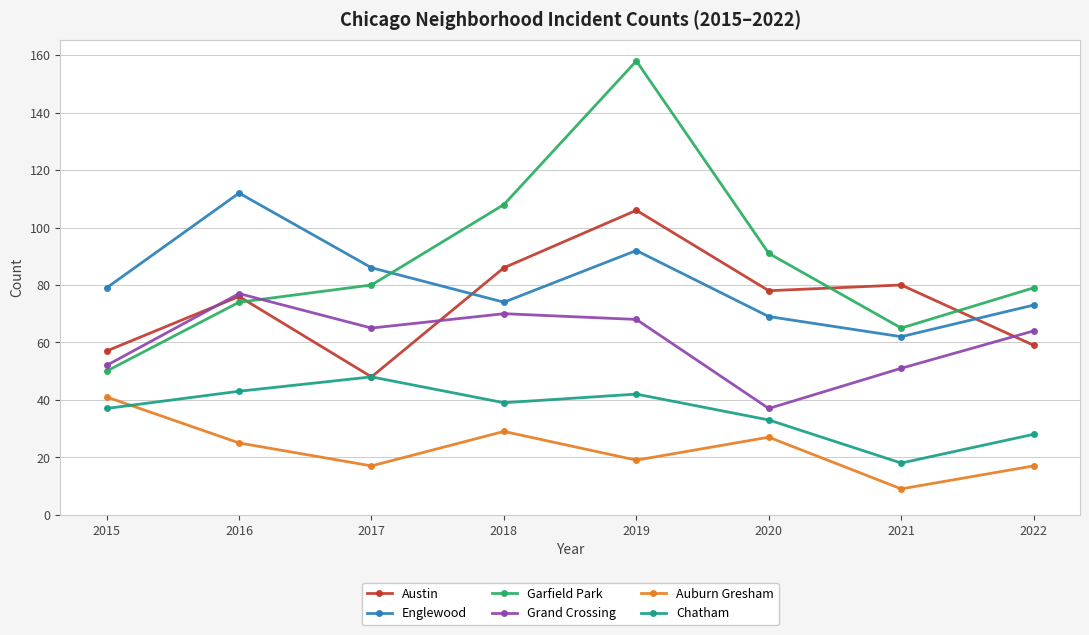

How many distinct data groups are displayed?

6